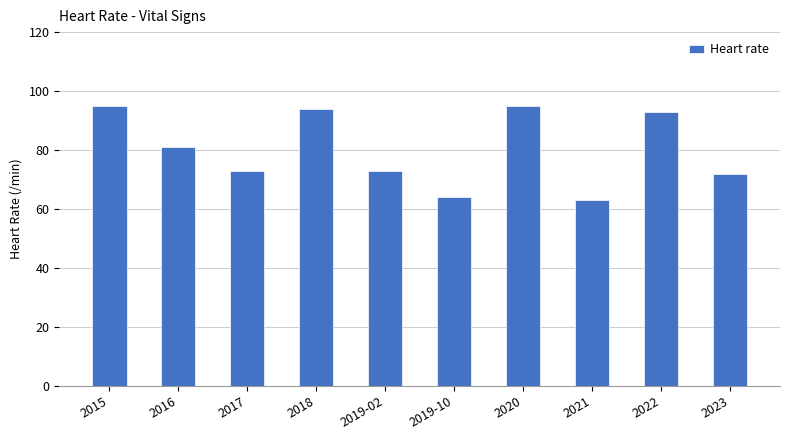

Where is the data nearest to the value 79?

2016